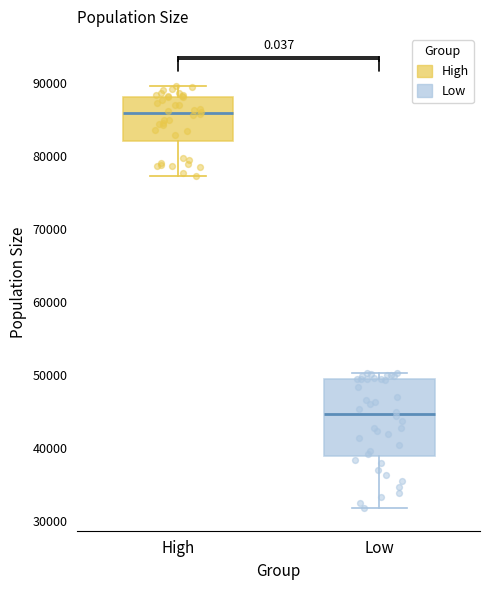

Comparing the boxes themselves (not the whiskers), which one is the tallest?

Low